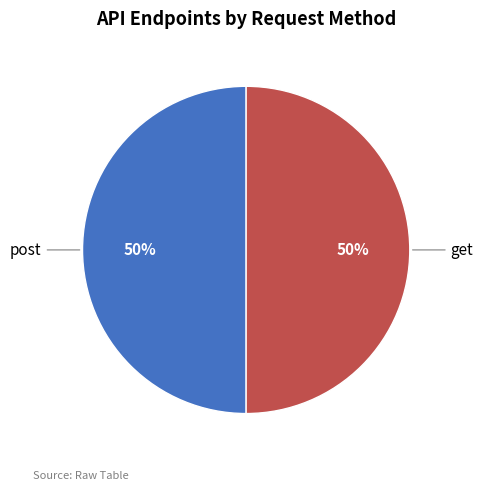

To the nearest percent, what is the combined percentage of post and get?

100%